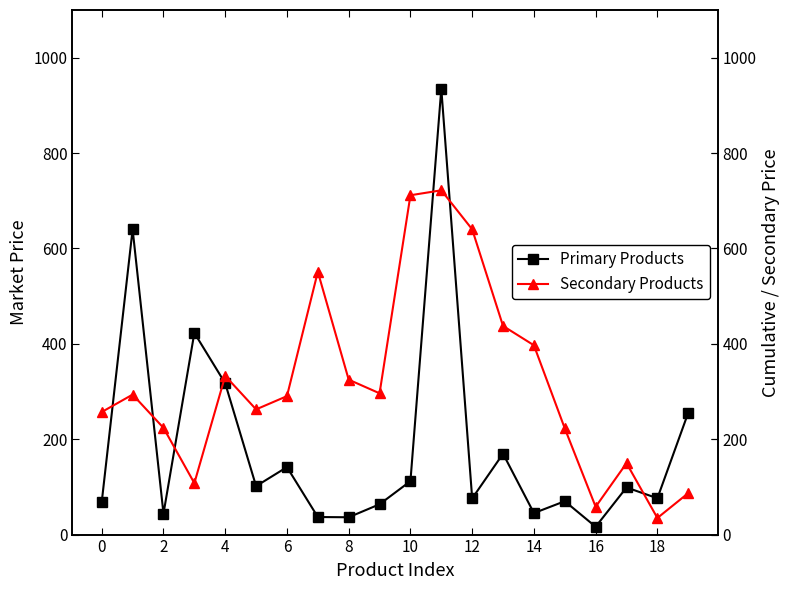

What is the highest value of the Primary Products series?

934.9